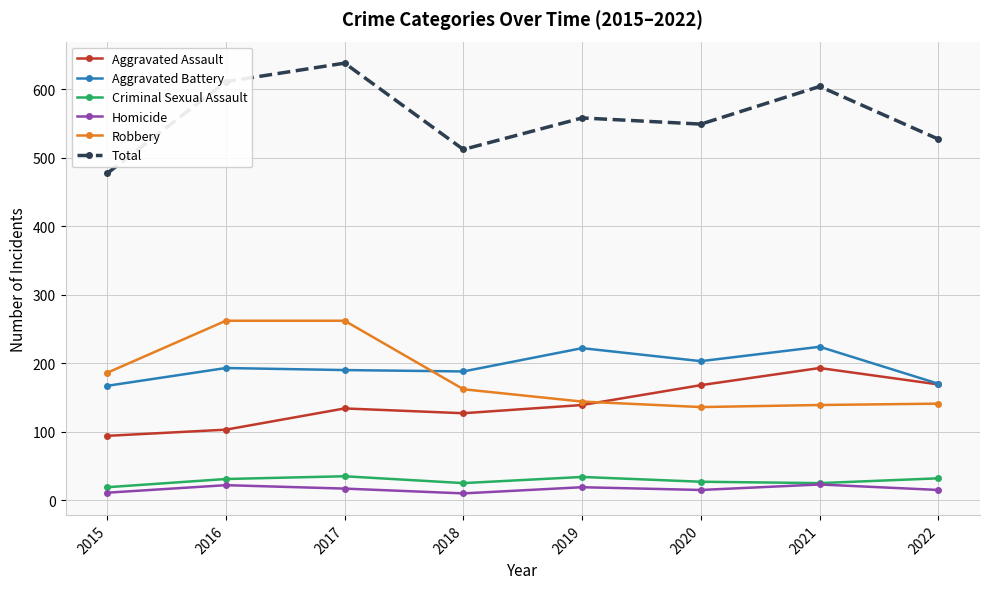

Is it true that Criminal Sexual Assault equals 34 at 2019?

True